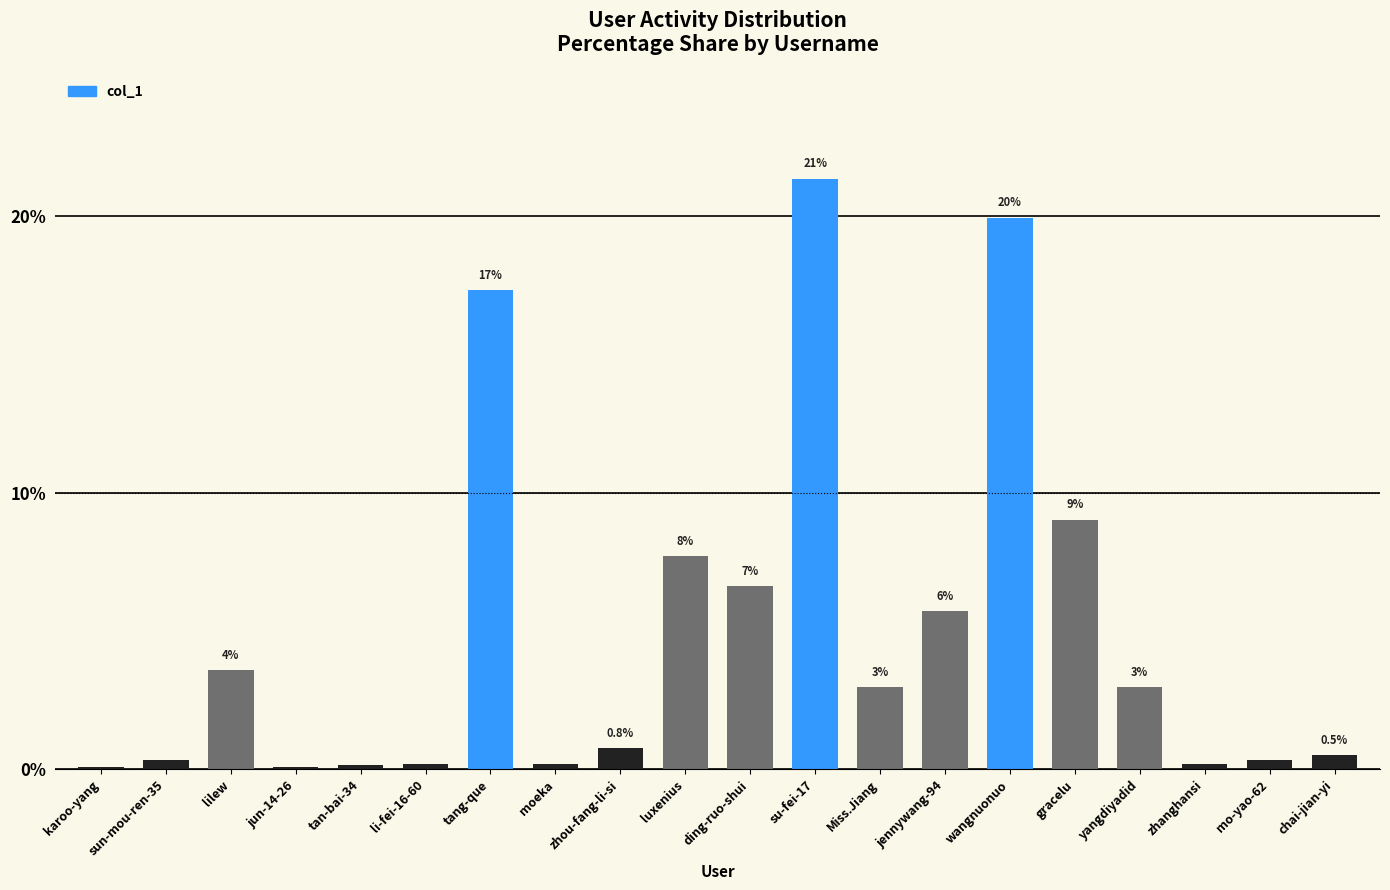

Which has a higher value, karoo-yang or su-fei-17?

su-fei-17